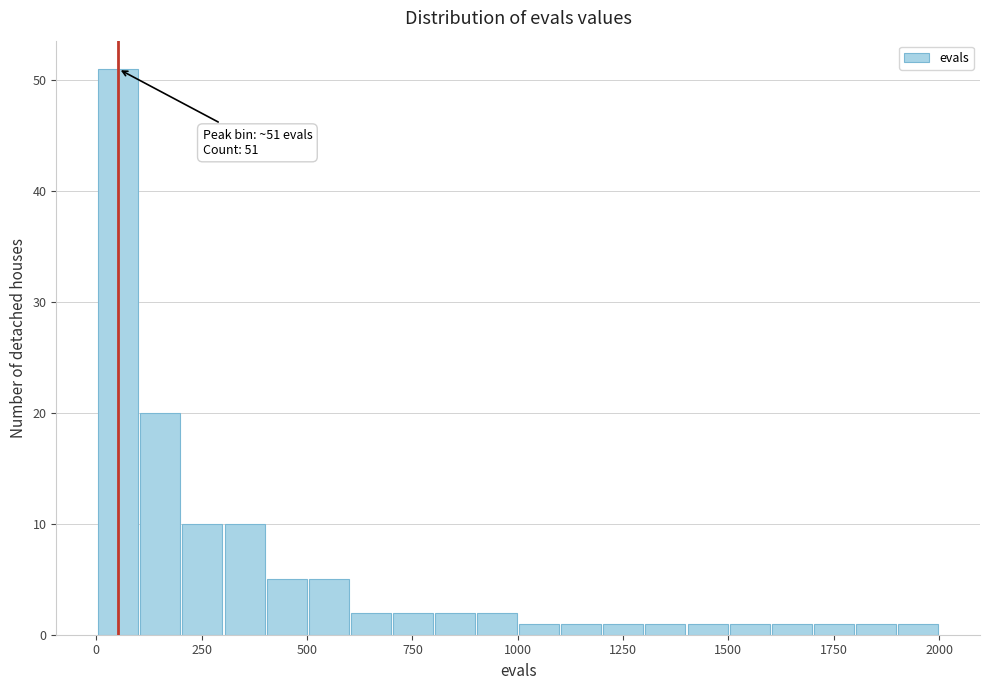

Around what value on the x-axis is the tallest bar? Give the approximate position of its centre, as read against the axis.

50